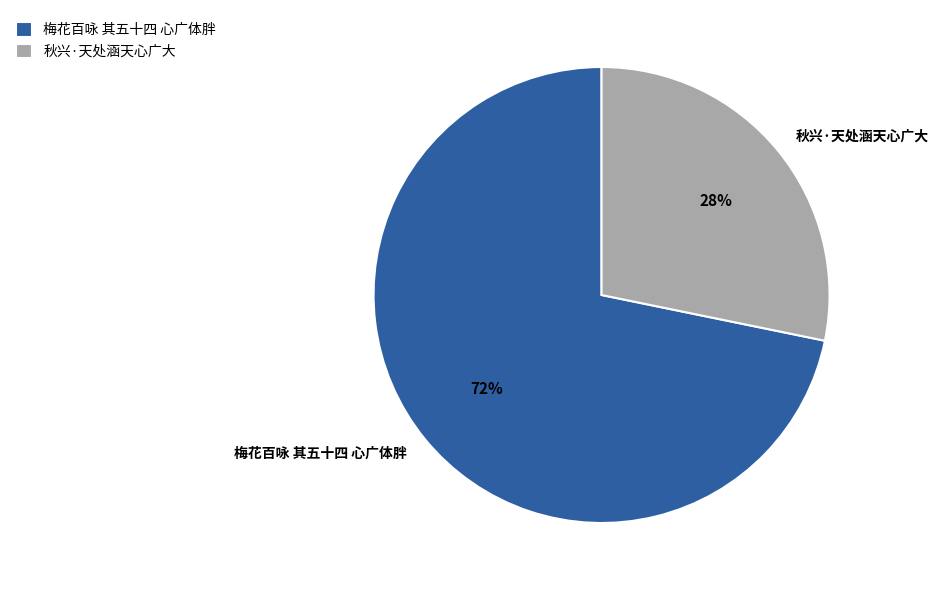

To the nearest percent, what is the combined percentage of 梅花百咏 其五十四 心广体胖 and 秋兴·天处涵天心广大?

100%